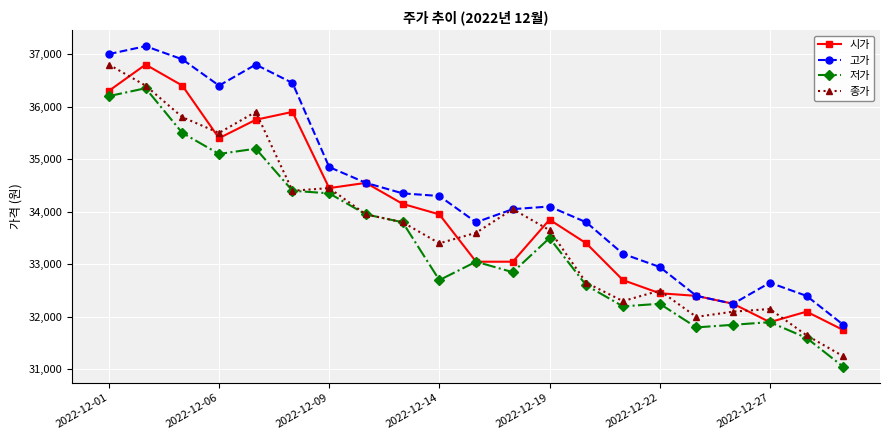

What is the smallest value displayed?

31050